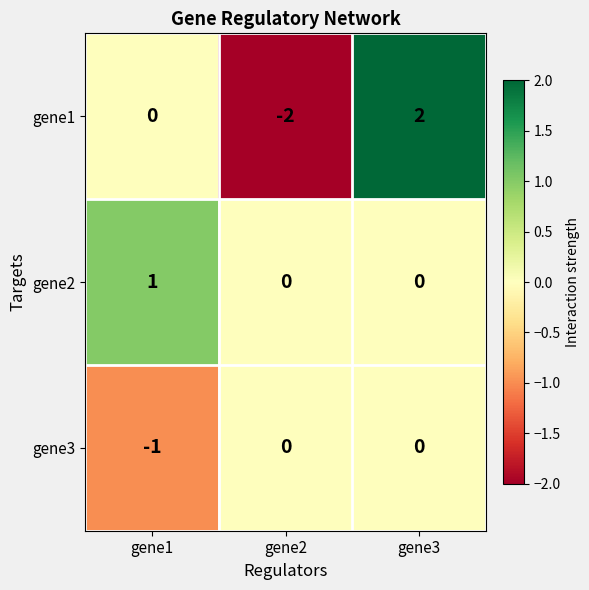

Between gene2 and gene3, which series saw the biggest shift?

gene1